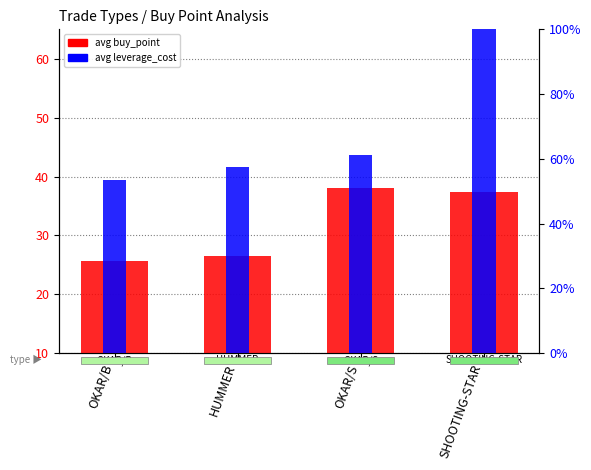

How many bars are there in total?

8